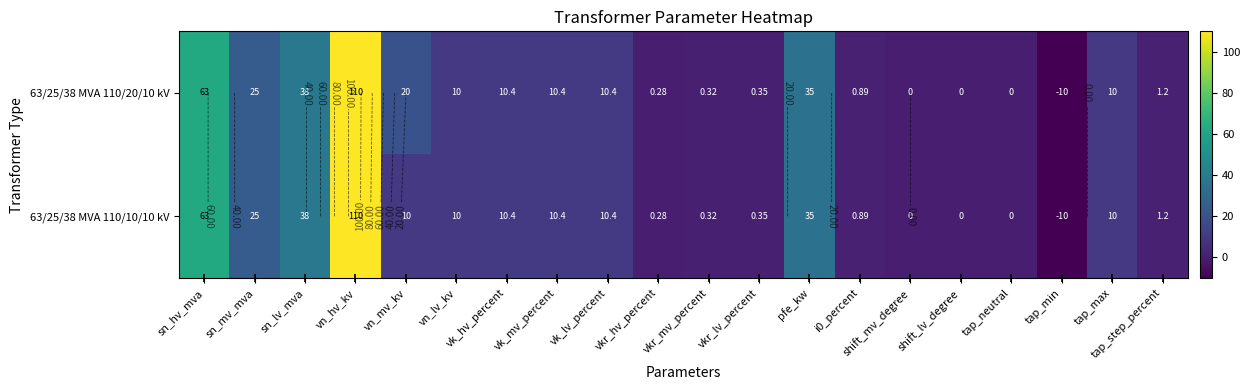

At how many categories does at least one series exceed 69?

1